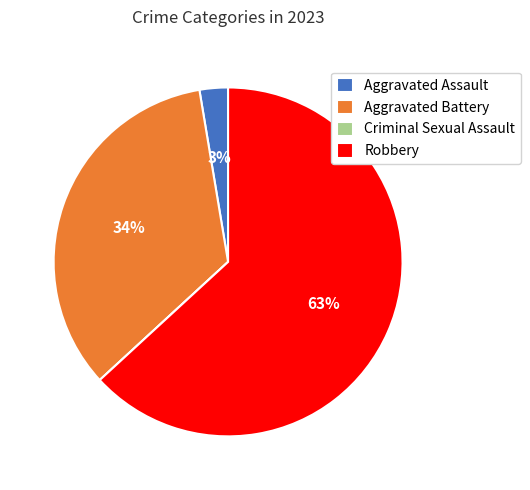

What percentage is the Aggravated Battery slice, to the nearest percent?

34%